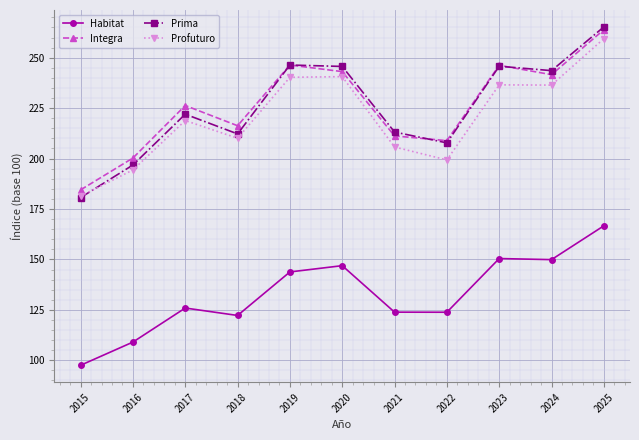

What is the difference between the maximum and minimum values in the Integra series?

79.4